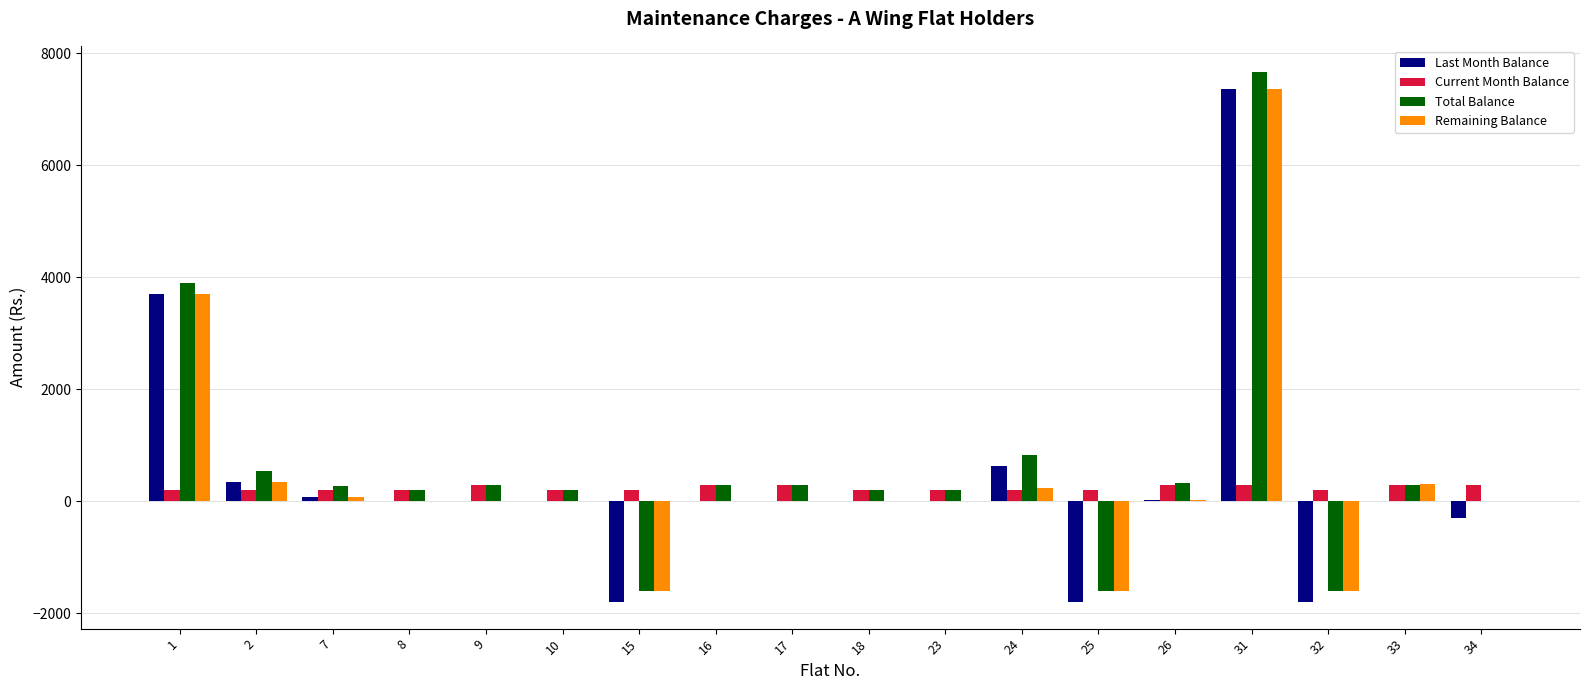

What is the average value of the Total Balance series?

597